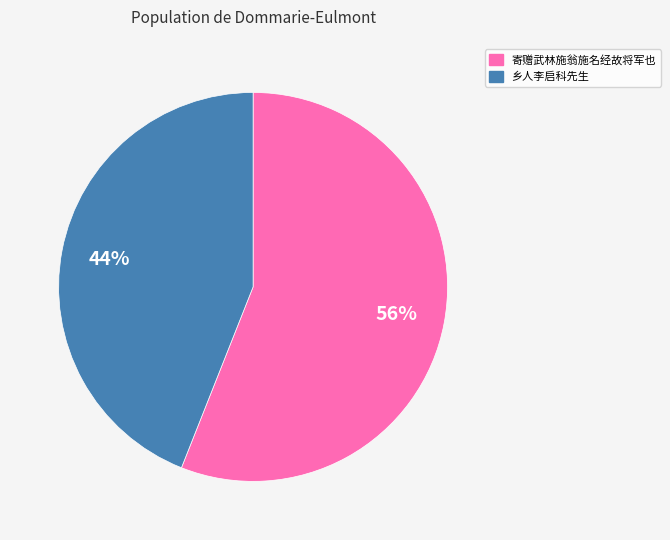

Is there a majority slice in this chart?

Yes